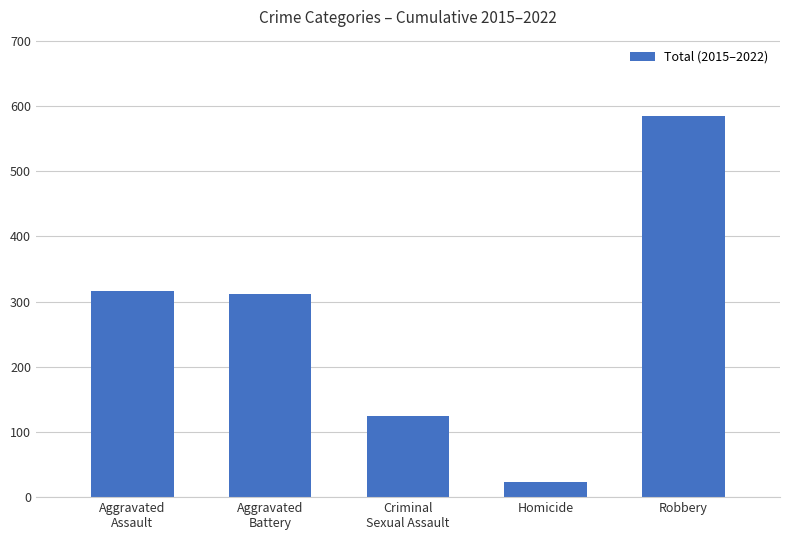

What is the sum of the values at Aggravated
Assault and Robbery?

901